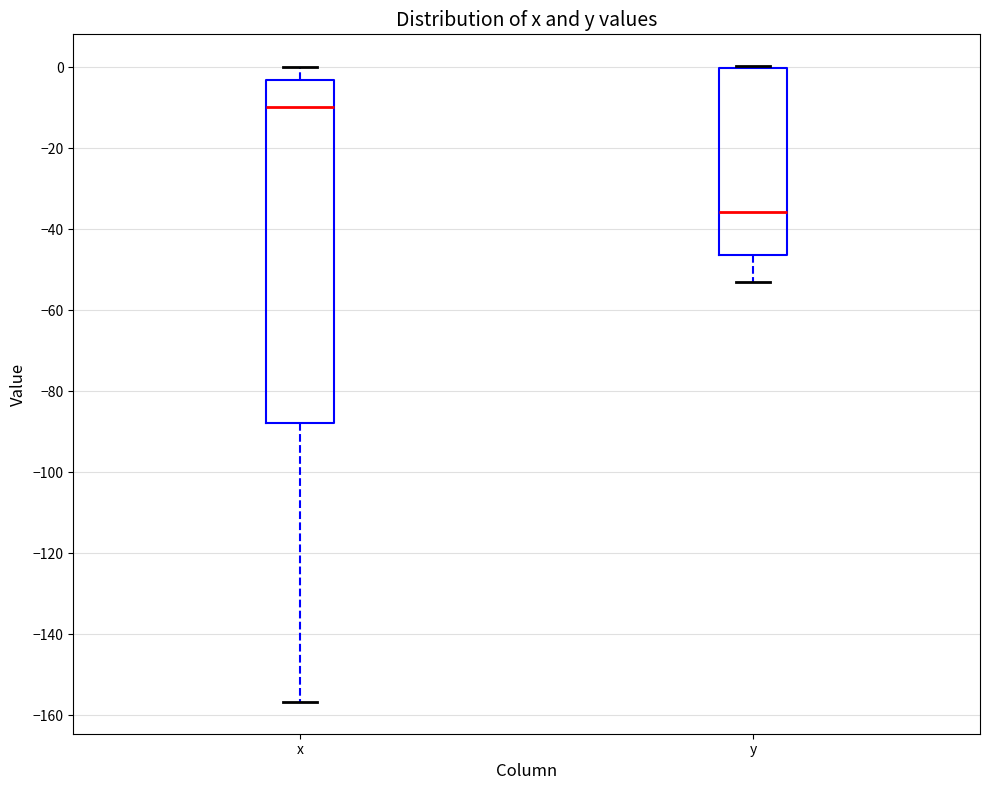

Reading left to right, read every box against the y-axis: the position of its median line, the range the box covers, and the ends of its whiskers. The values are not printed on the chart, so give them approximately, as read against the axis.

x: median -10, box -88 to -4, whiskers -156 to 0
y: median -36, box -46 to 0, whiskers -52 to 0